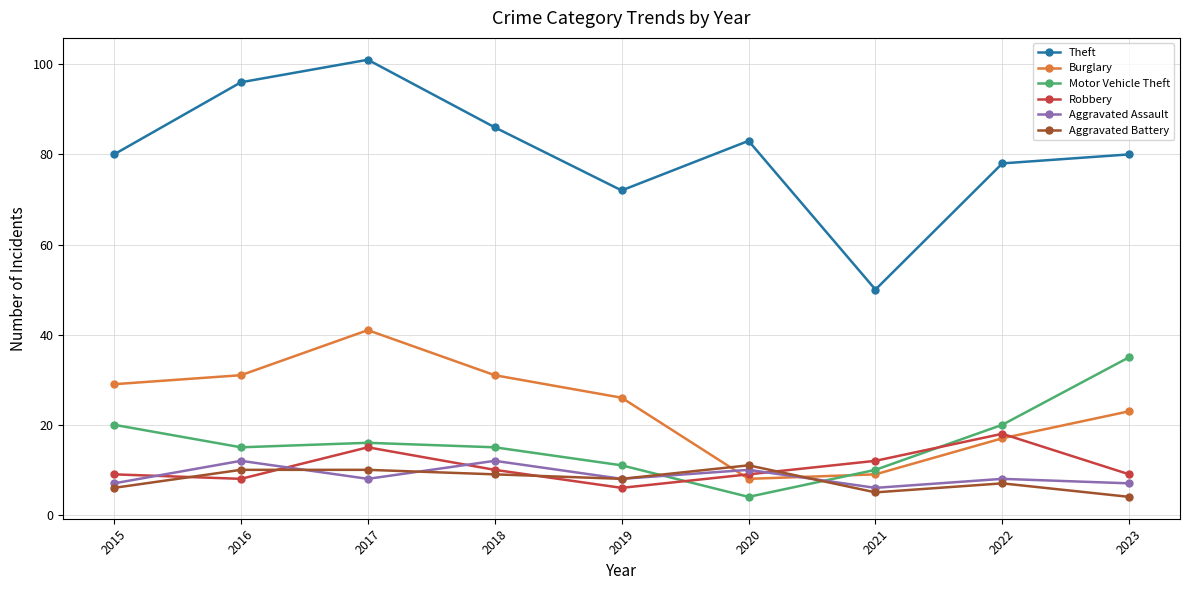

What value does the Robbery series have at 2016?

8